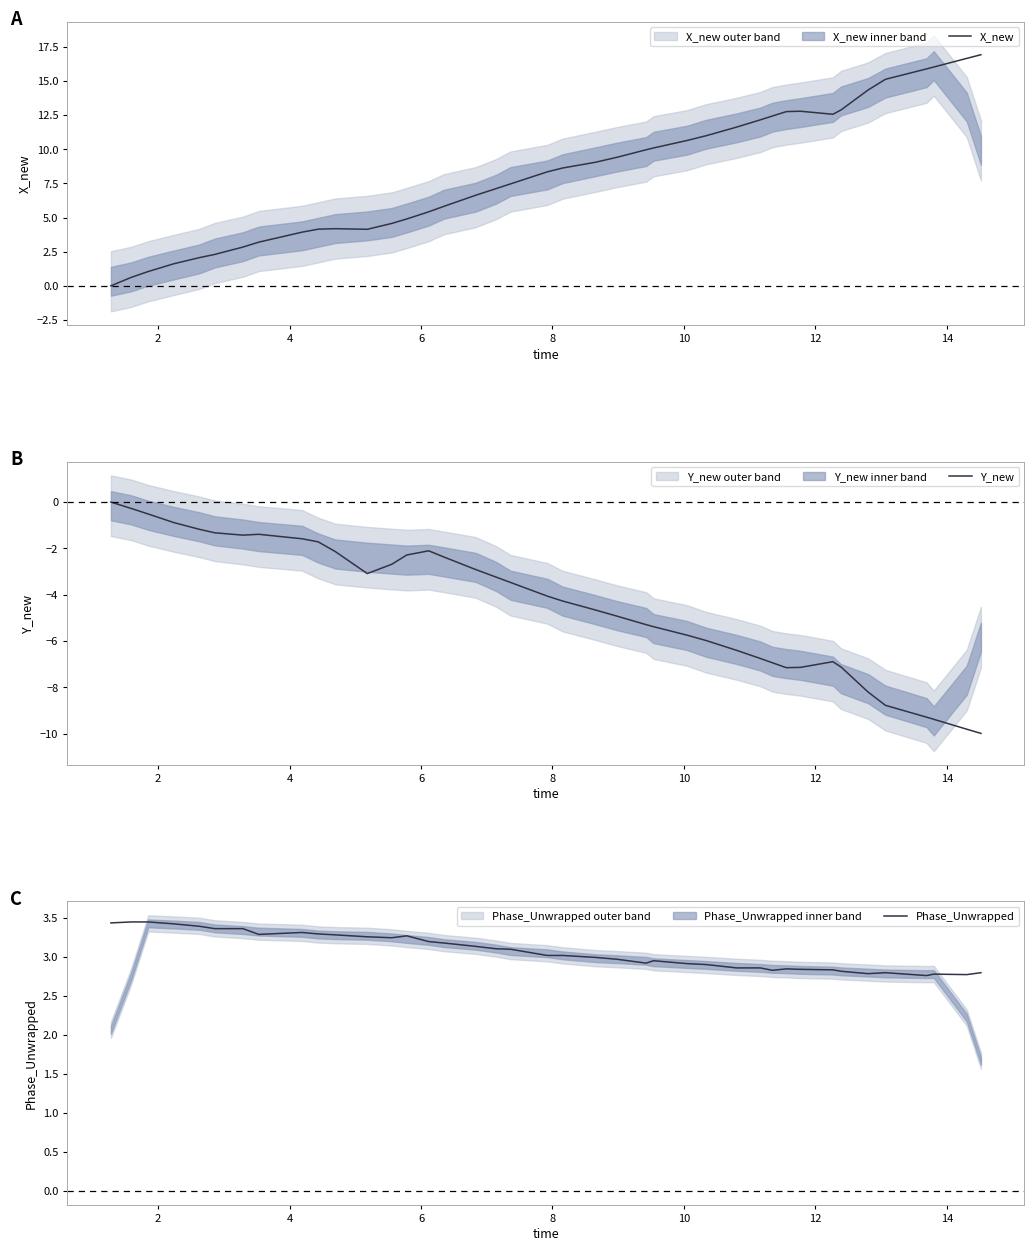

True or false: Y_new and Phase_Unwrapped cross at least once.

False